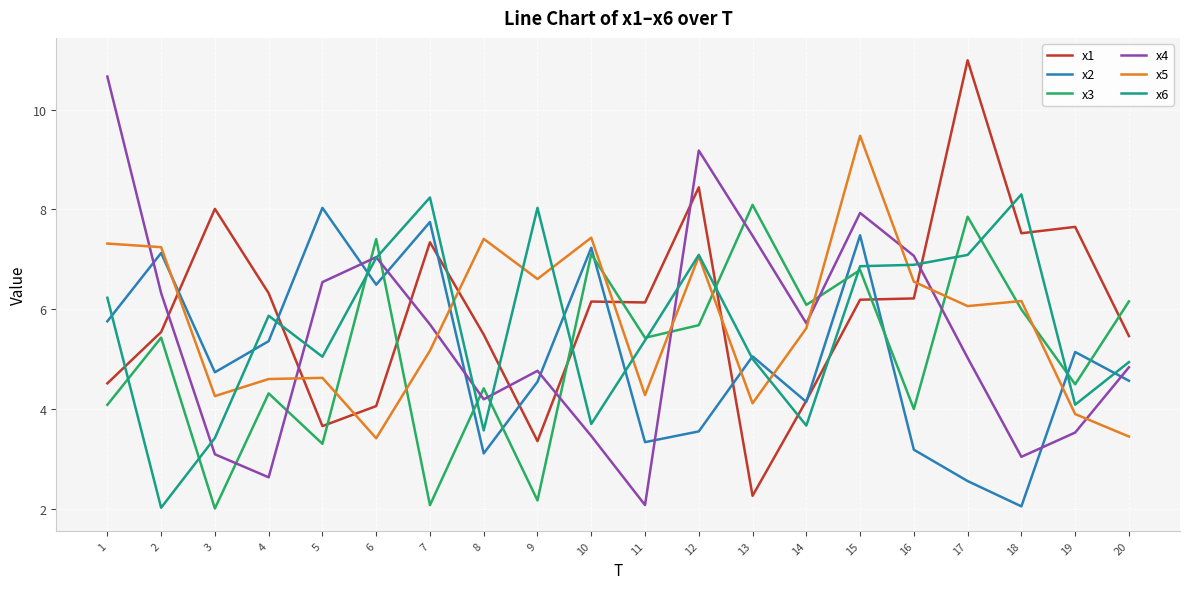

What is the average value of the x1 series?

6.0